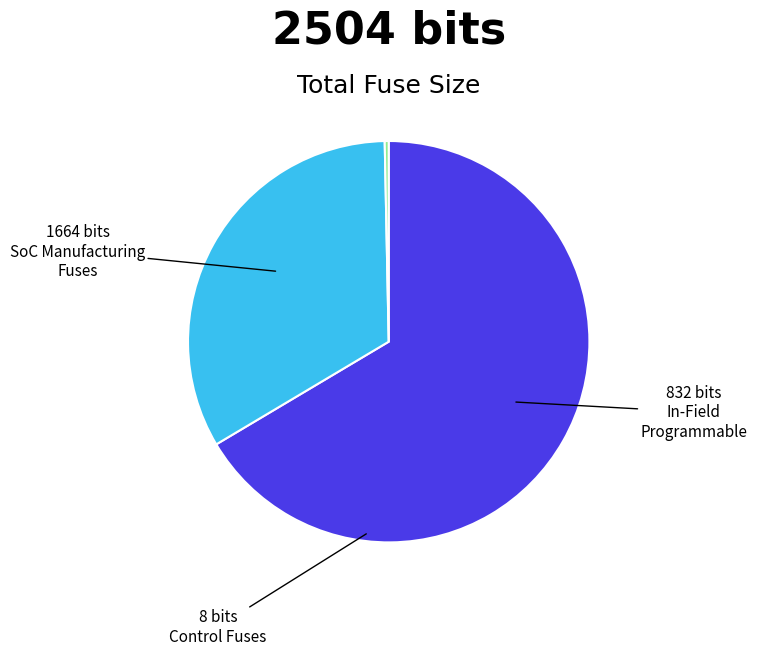

Is there a majority slice in this chart?

Yes